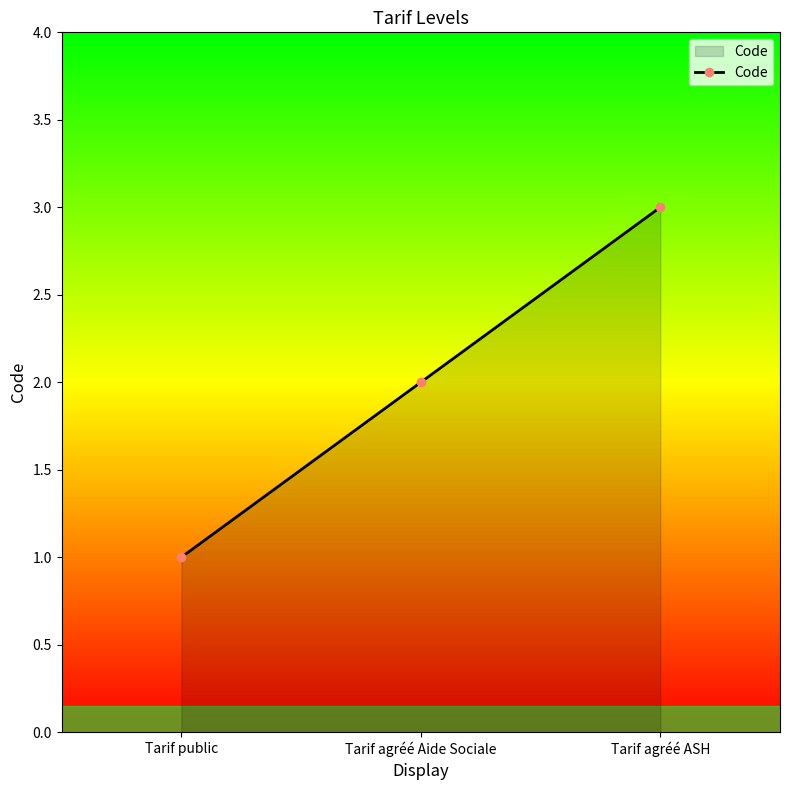

Approximately how many times larger is the value at Tarif public compared to Tarif agréé ASH?

0.3